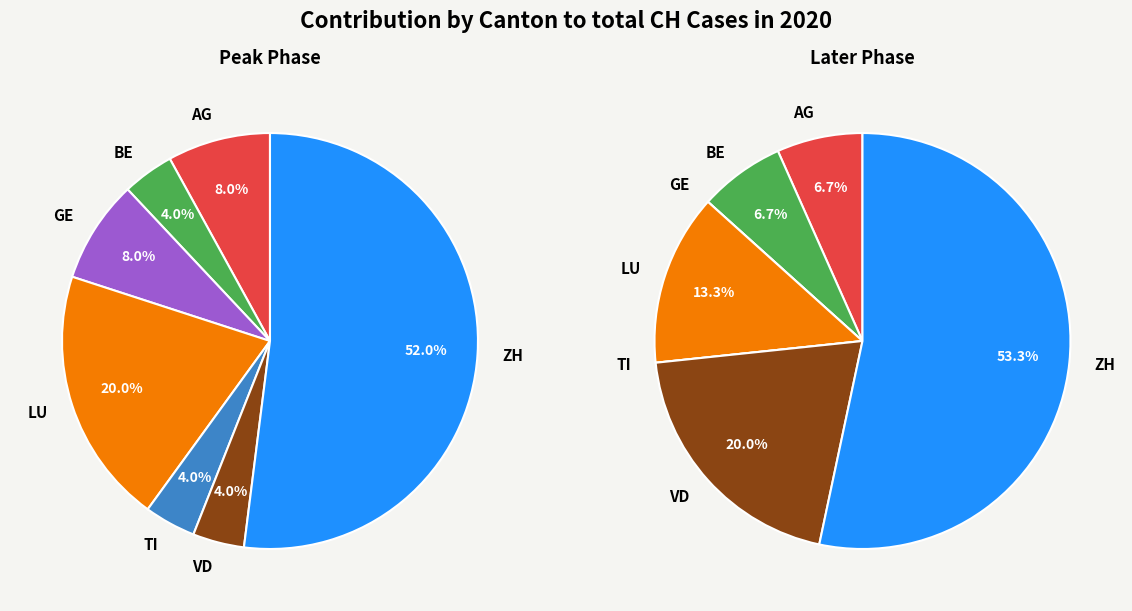

Combined, do BS and BE account for over 50%?

No